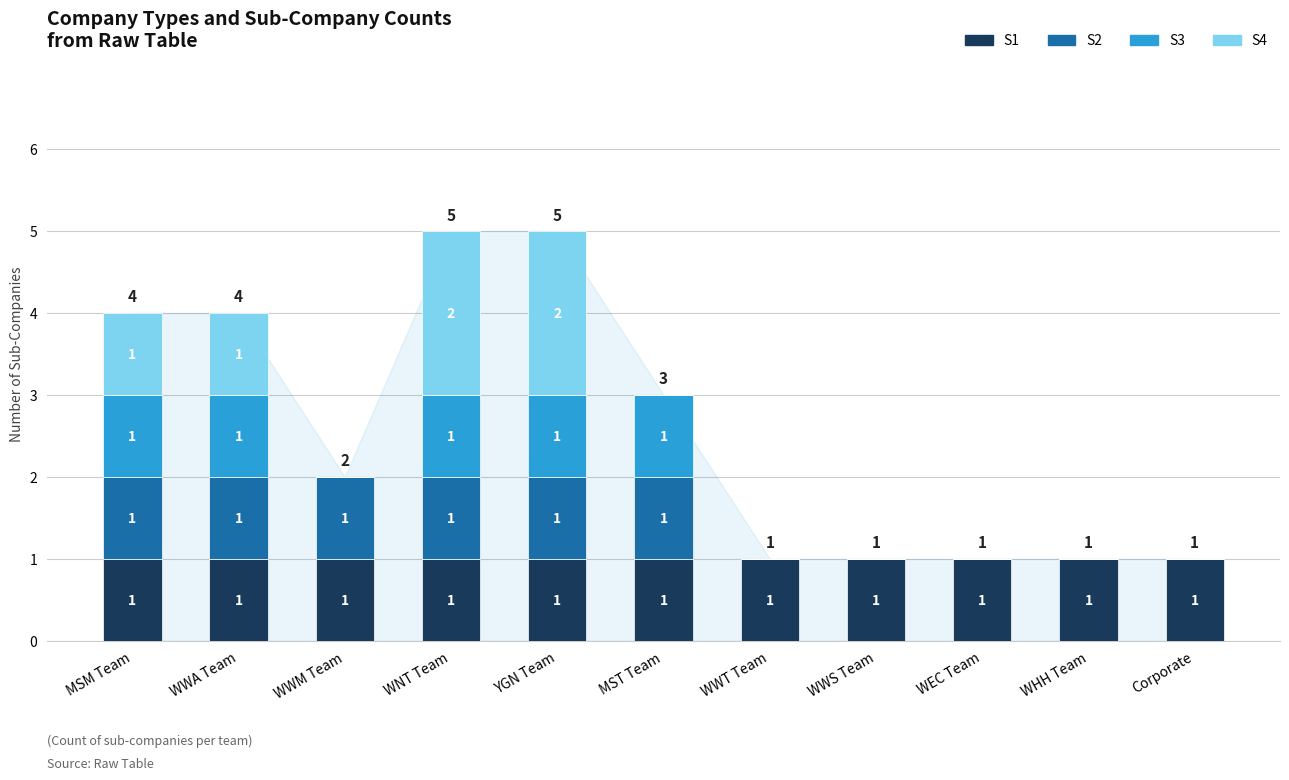

What is the total value across all series at WNT Team?

5